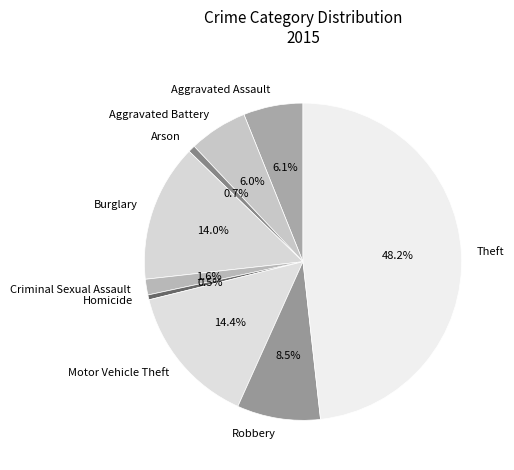

Which has a higher value, Homicide or Theft?

Theft